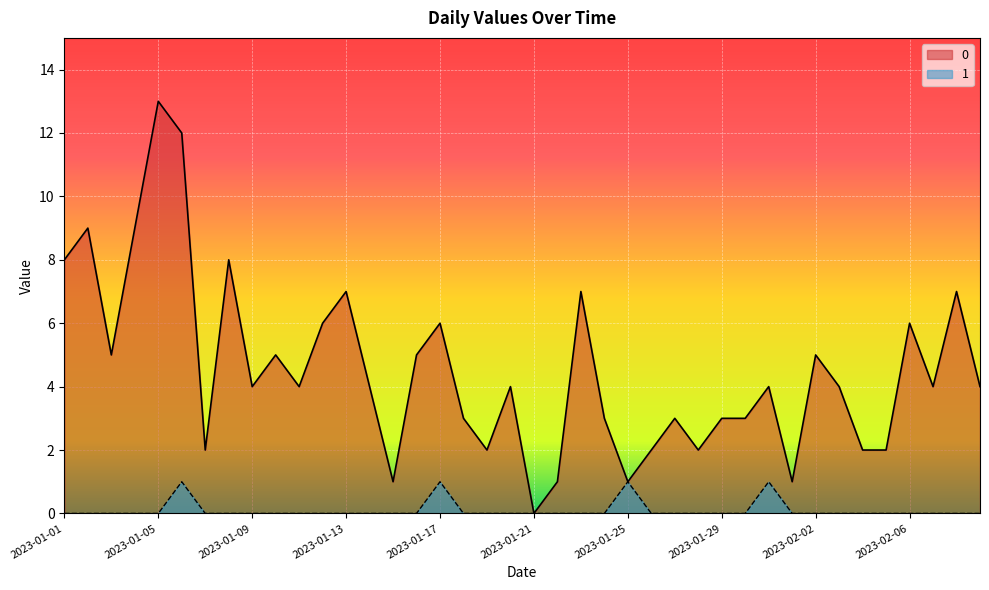

The 1 series shows 0 at 2023-02-05. True or false?

True